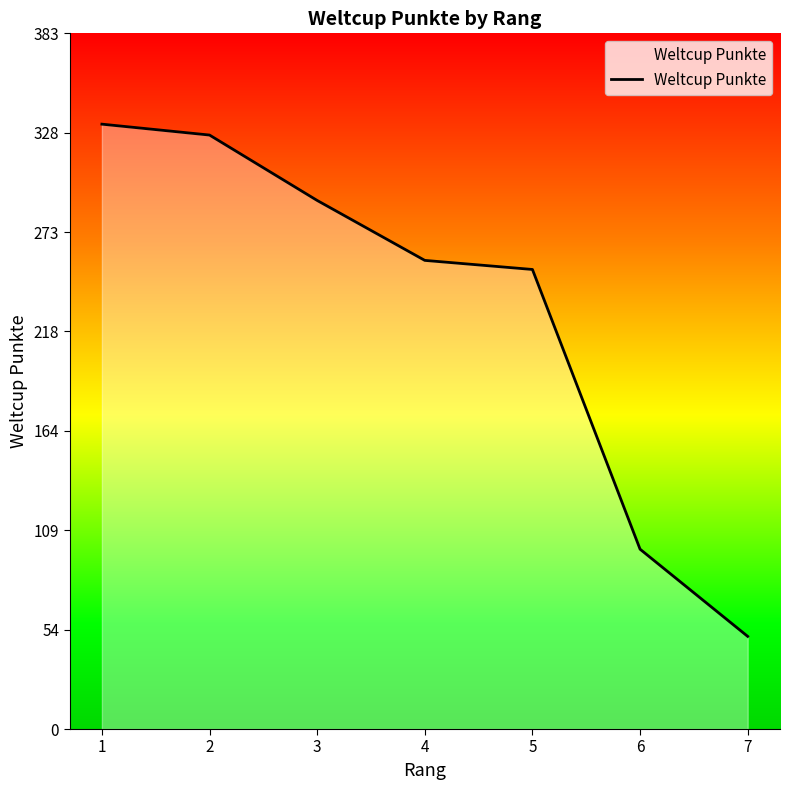

At which category does the chart reach its peak across all series?

1